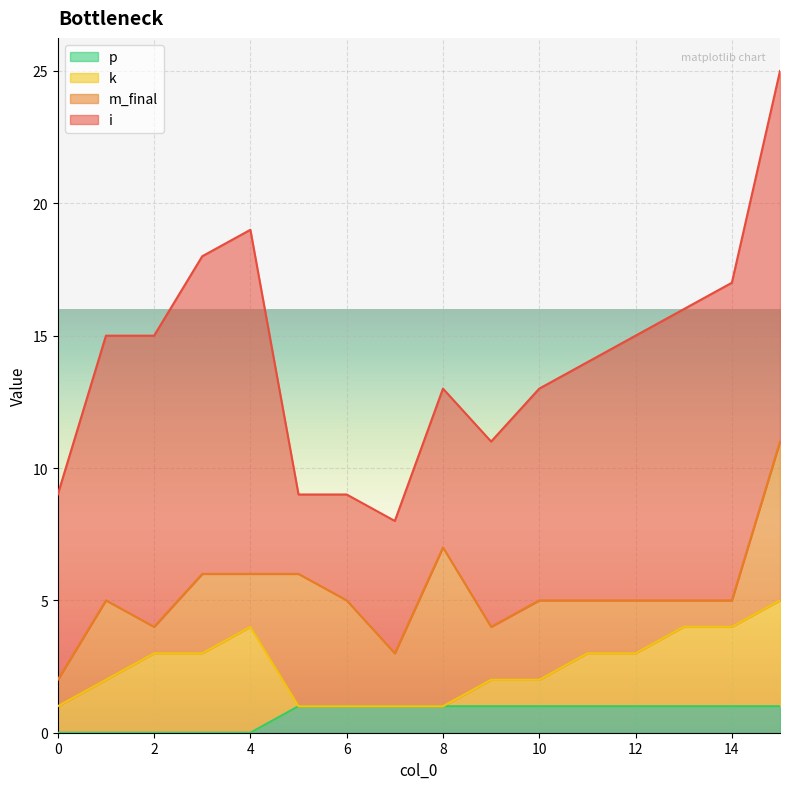

How many positive values does the k series have?

12